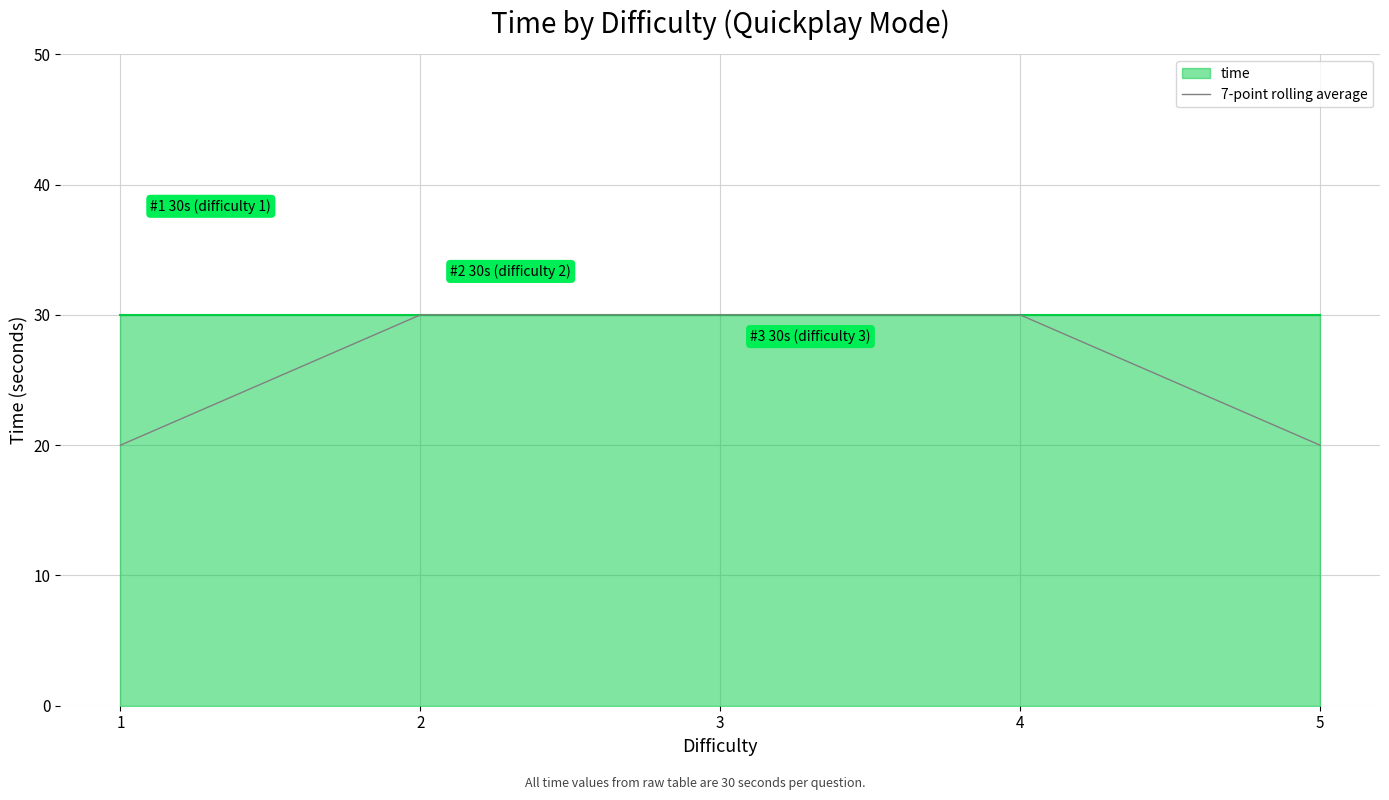

What is the lowest value of the 7-point rolling average series?

20